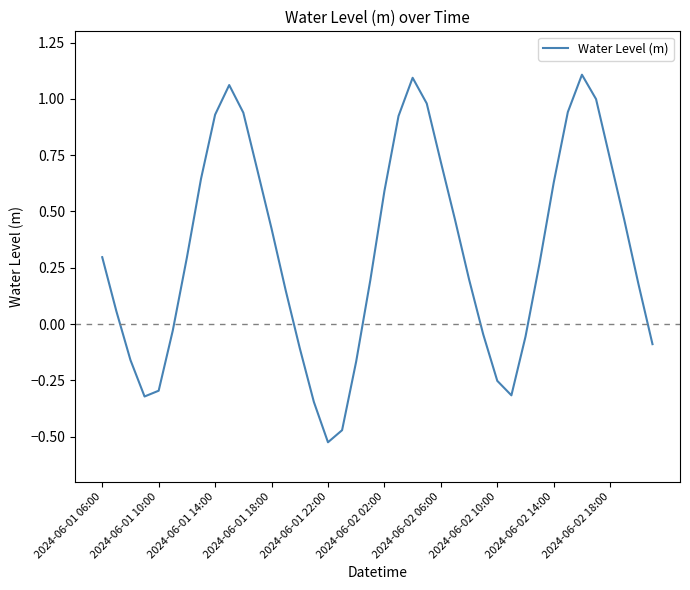

How many values are above zero?

26